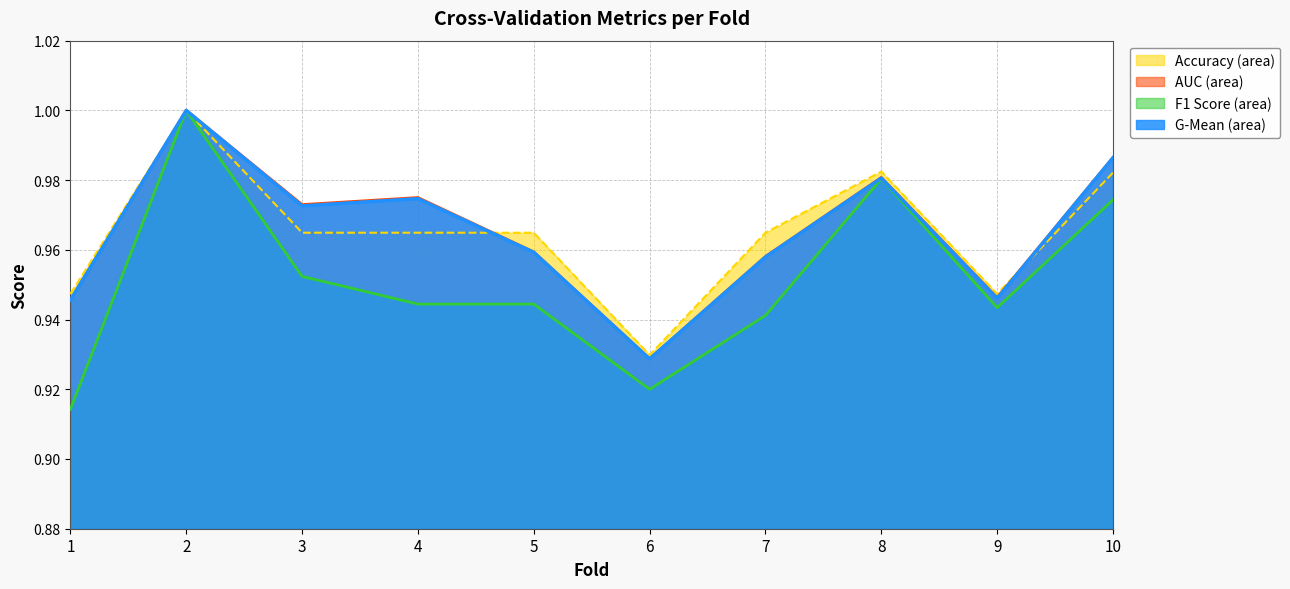

Reading right to left, list all the values displayed in this chart.

accuracy (line): 1.0	0.9	1.0	1.0	0.9	1.0	1.0	1.0	1.0	0.9
auc (line): 1.0	0.9	1.0	1.0	0.9	1.0	1.0	1.0	1.0	0.9
f1_score (line): 1.0	0.9	1.0	0.9	0.9	0.9	0.9	1.0	1.0	0.9
g_mean (line): 1.0	0.9	1.0	1.0	0.9	1.0	1.0	1.0	1.0	0.9